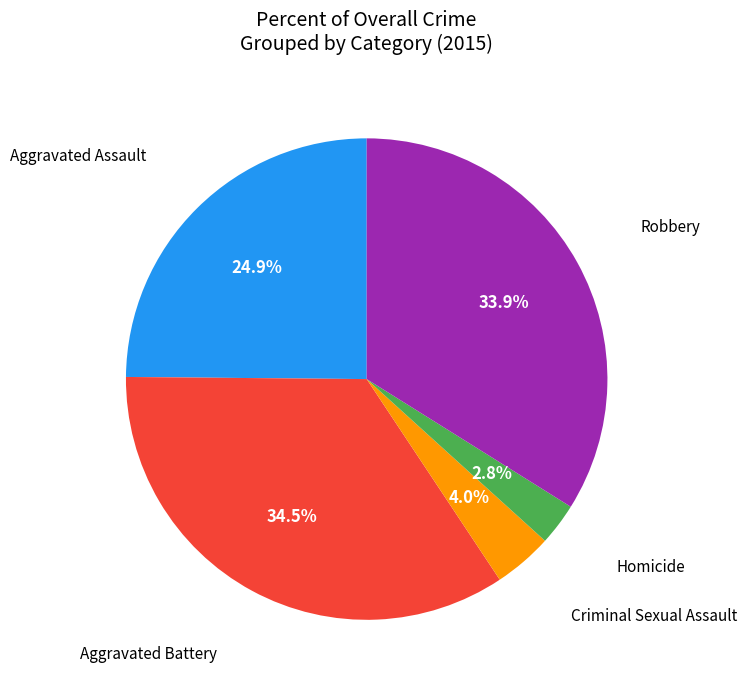

To the nearest percent, what is the average slice percentage?

20%